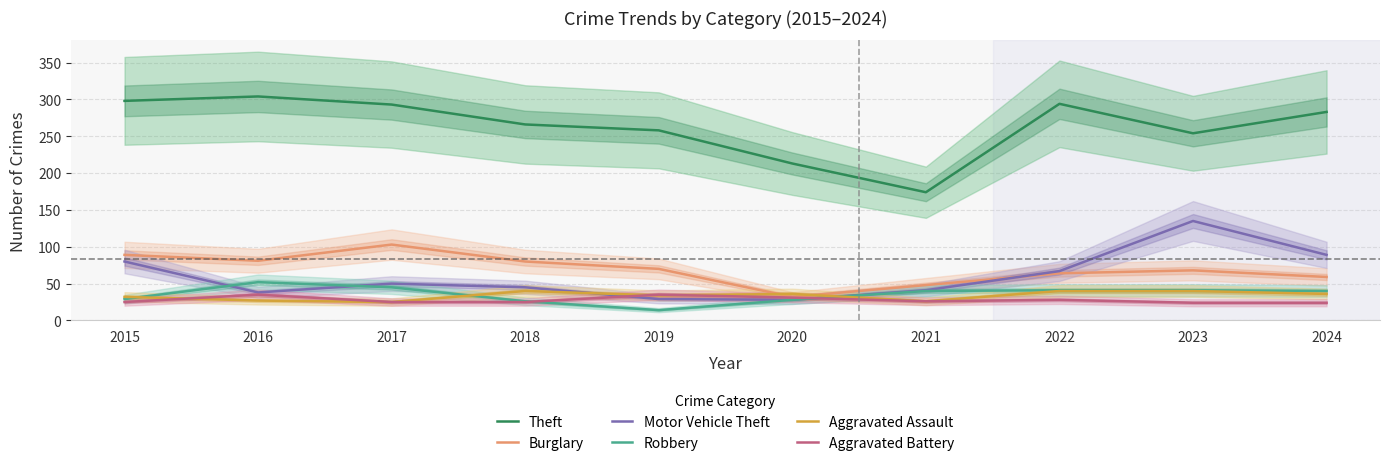

The value of Robbery at 2016 is 82. True or false?

False